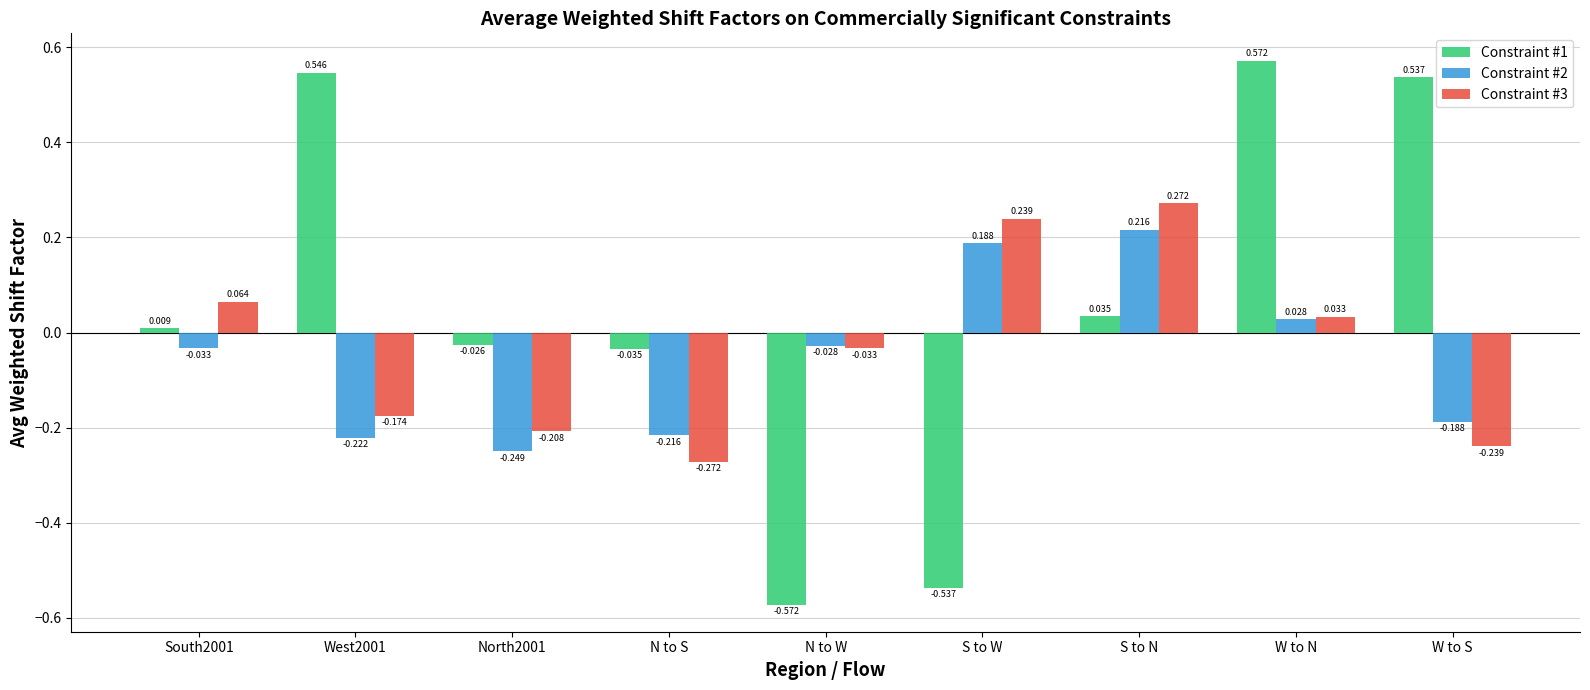

What is the sum of the Constraint #2 values at North2001 and W to S?

-0.4